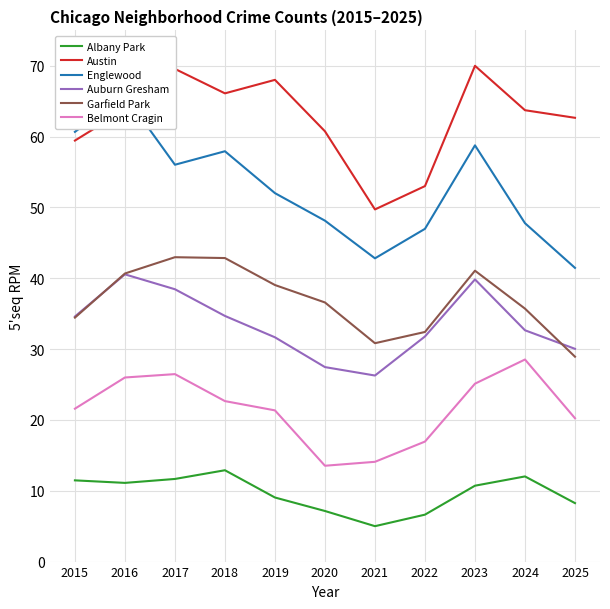

Count the number of data series in this chart.

6